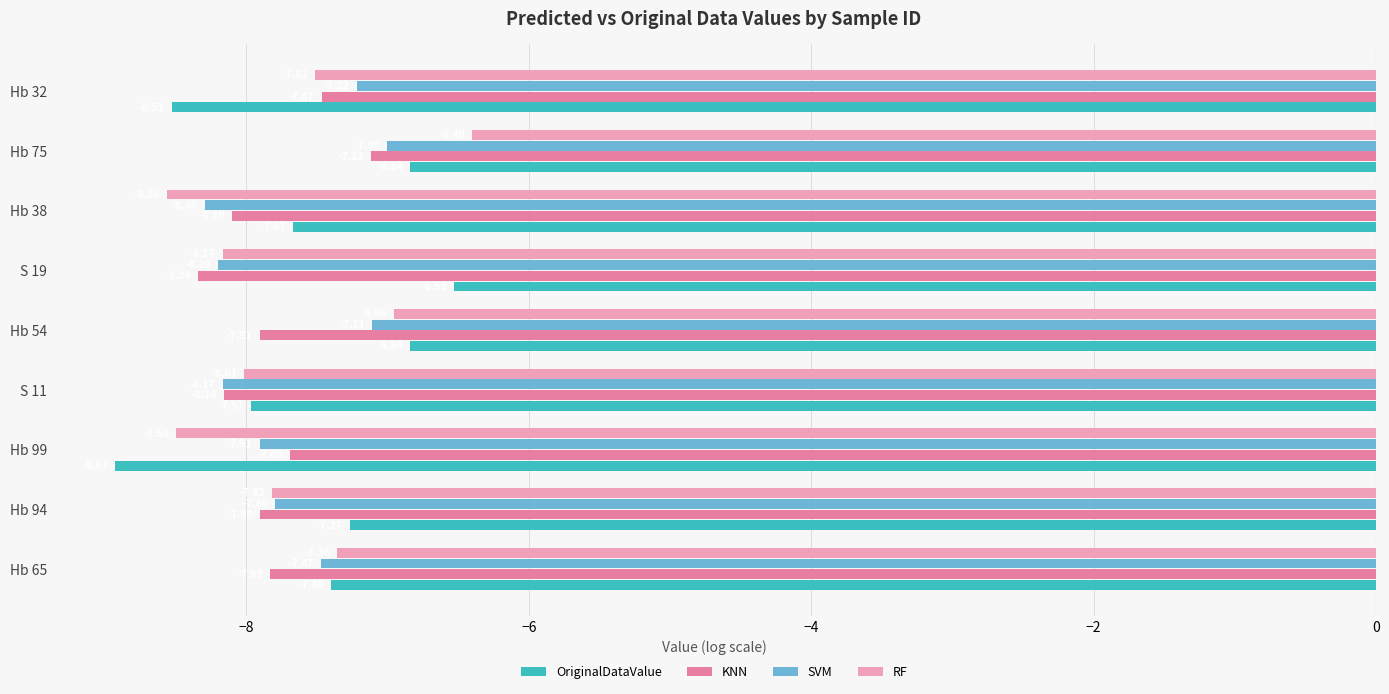

How many categories are shown in the chart?

9